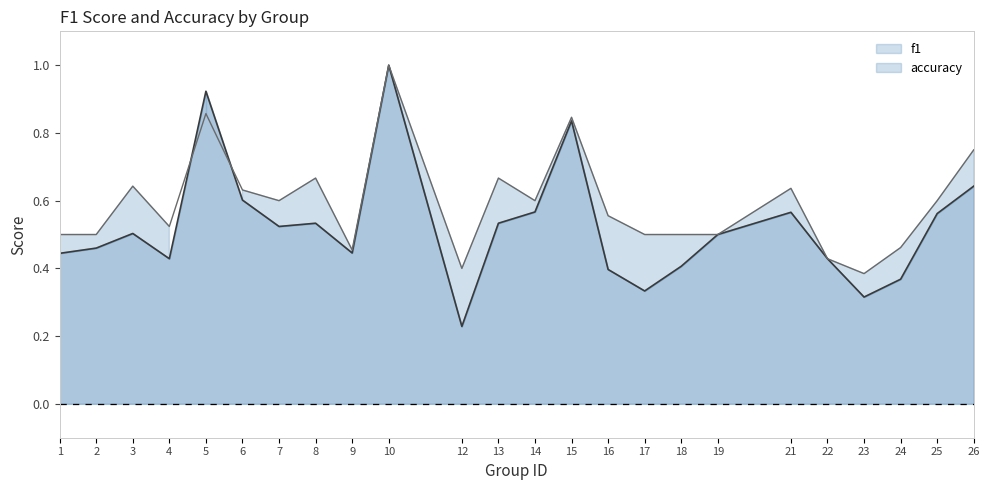

Does the chart display data point markers on the line(s)?

No